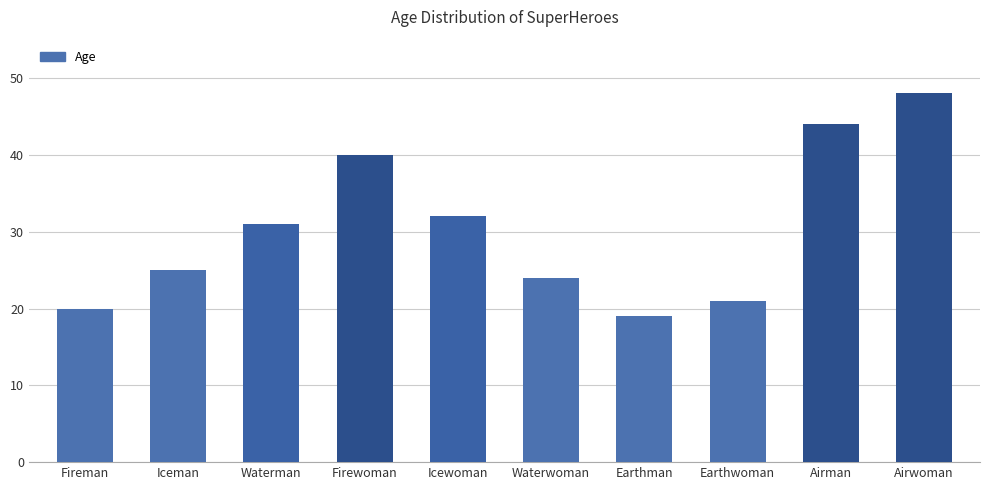

What is the approximate value at Airman, to the nearest 5?

45